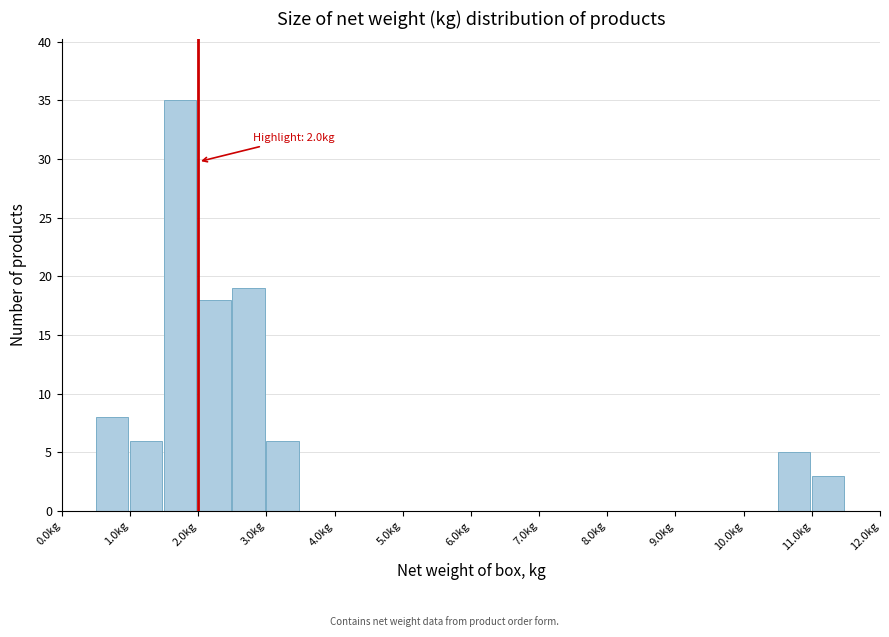

Over which range of the x-axis is the bar tallest?

1.5 to 2.0